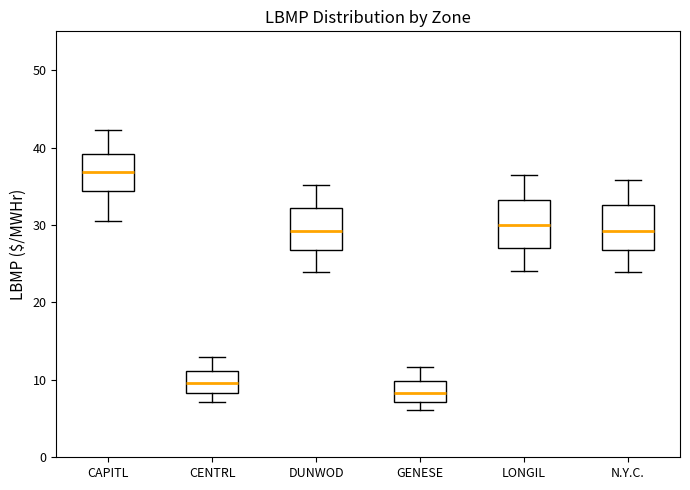

Reading left to right, transcribe this box plot: for each box, give where its median line is, the range the box spans, and where its two whiskers end, as read against the y-axis. The values are not printed on the chart, so give them approximately, as read against the axis.

CAPITL: median 37, box 34 to 39, whiskers 31 to 42
CENTRL: median 10, box 8 to 11, whiskers 7 to 13
DUNWOD: median 29, box 27 to 32, whiskers 24 to 35
GENESE: median 8, box 7 to 10, whiskers 6 to 12
LONGIL: median 30, box 27 to 33, whiskers 24 to 37
N.Y.C.: median 29, box 27 to 33, whiskers 24 to 36